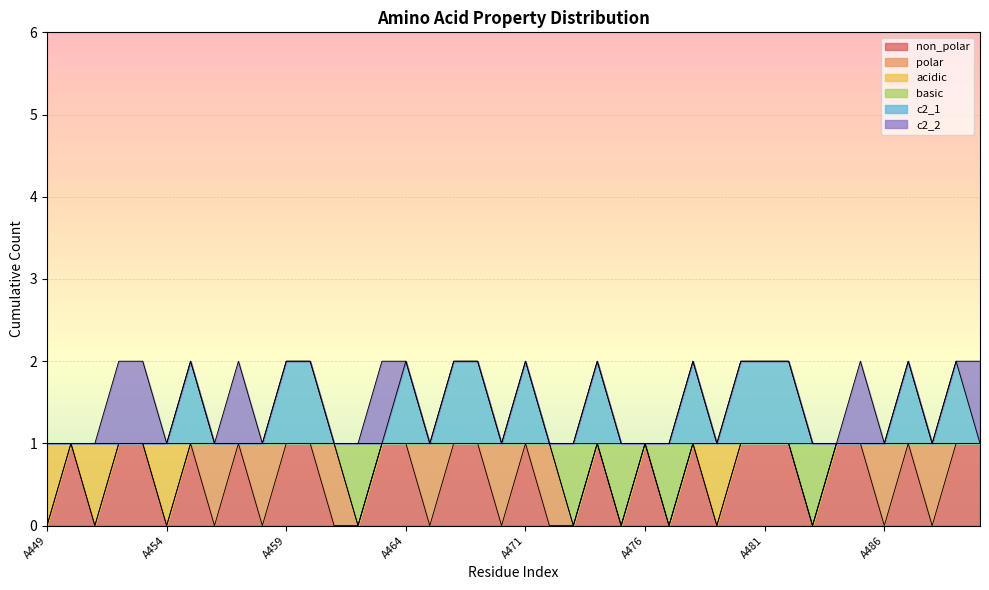

Does the chart display data point markers on the line(s)?

No